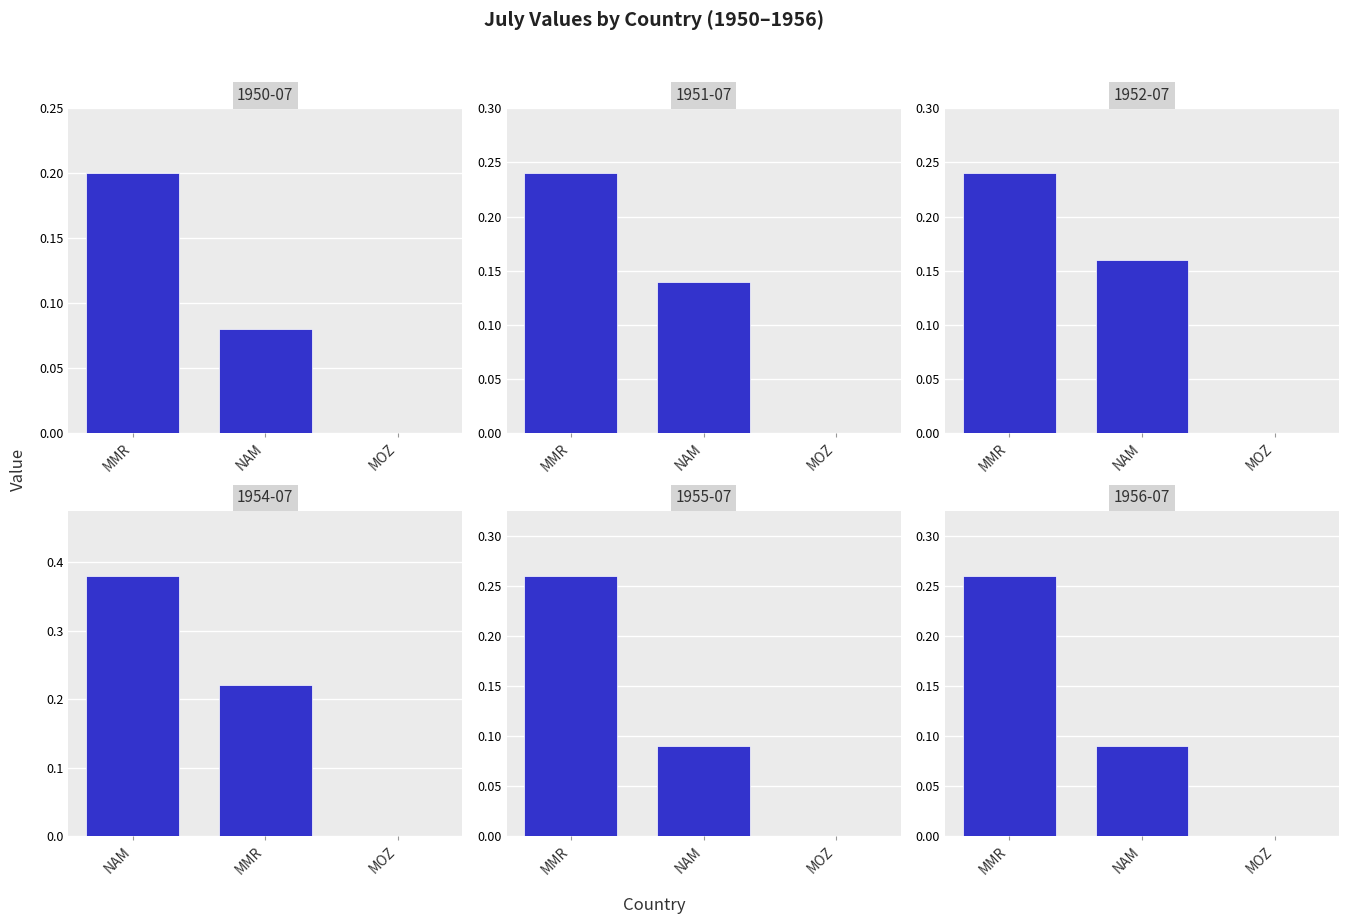

The value of 1951-07 at MOZ is -0.1. True or false?

False